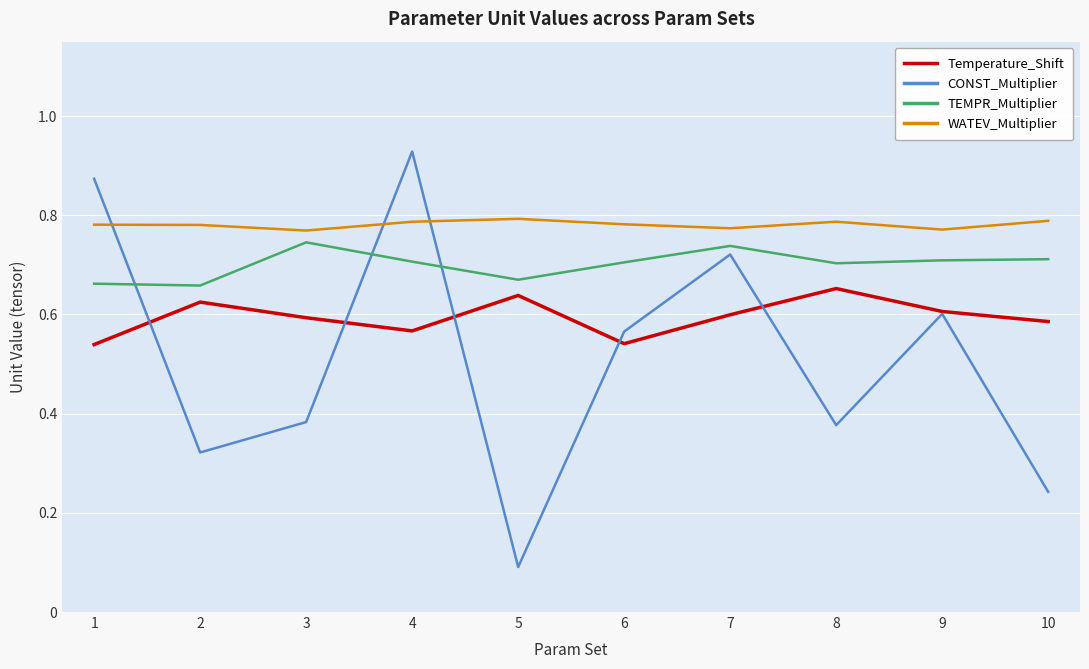

The value of TEMPR_Multiplier at 6 is 0.7. True or false?

True